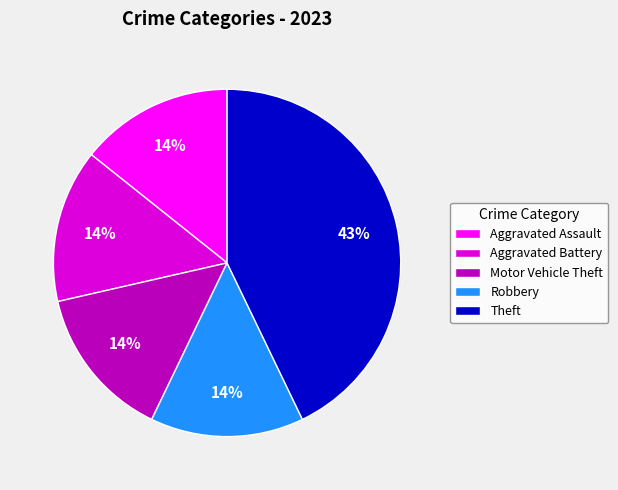

Does Robbery account for over 50% of the chart?

No